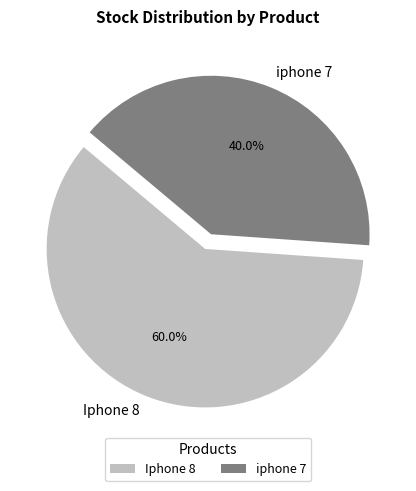

True or false: Iphone 8 accounts for 60% of the total.

True